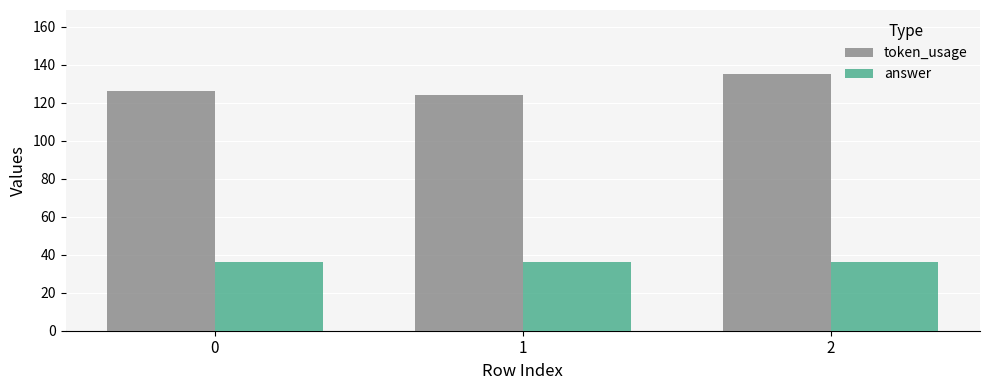

Reading right to left, transcribe all the data shown in this chart.

token_usage: 135	124	126
answer: 36	36	36